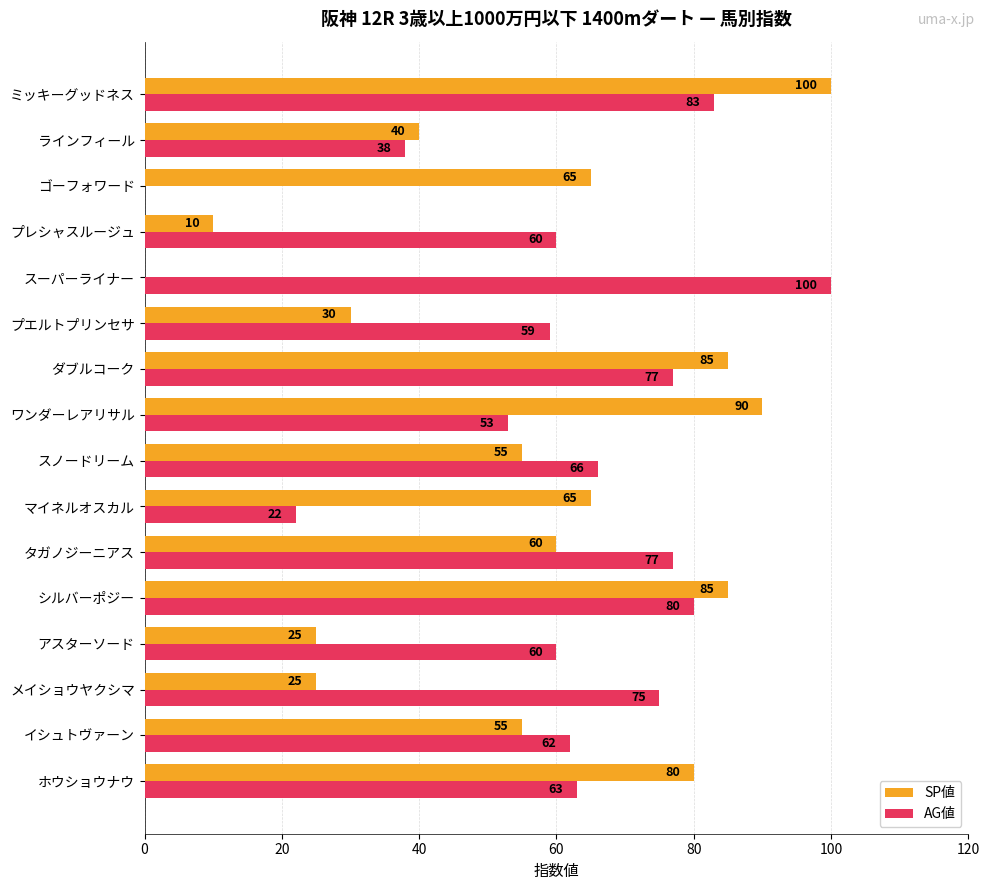

What are all the series names shown in the legend?

SP値, AG値